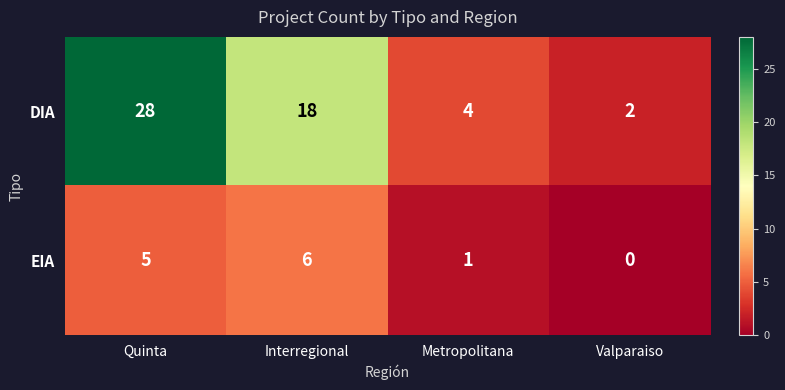

Rank the series by their average value, from highest to lowest.

DIA, EIA